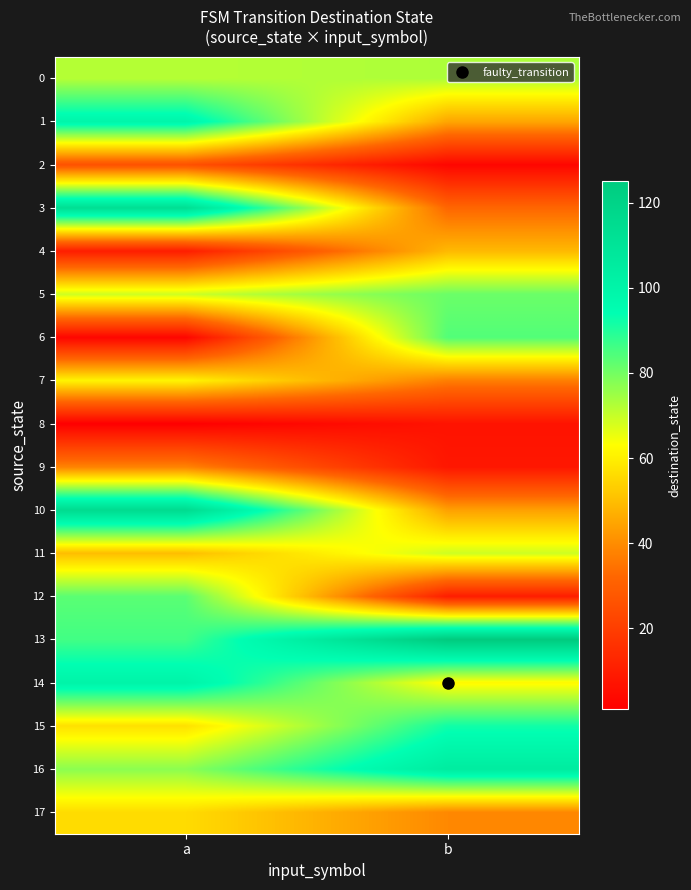

Reading right to left, list all the values displayed in this chart.

0: b=73	a=72
1: b=45	a=99
2: b=3	a=26
3: b=32	a=113
4: b=49	a=10
5: b=81	a=69
6: b=84	a=3
7: b=37	a=61
8: b=7	a=1
9: b=8	a=38
10: b=44	a=115
11: b=69	a=50
12: b=10	a=83
13: b=125	a=86
14: b=62	a=100
15: b=92	a=57
16: b=105	a=77
17: b=39	a=56